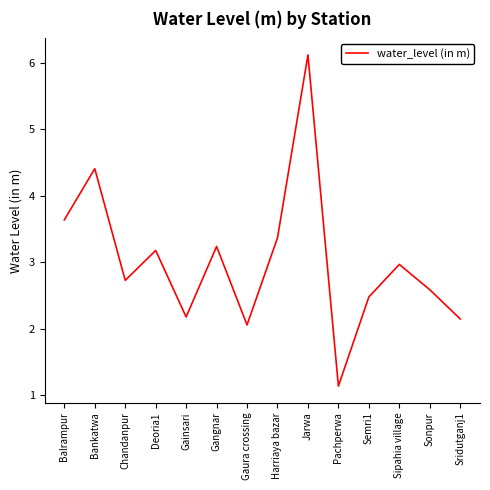

Where does the data first go above 2?

Balrampur